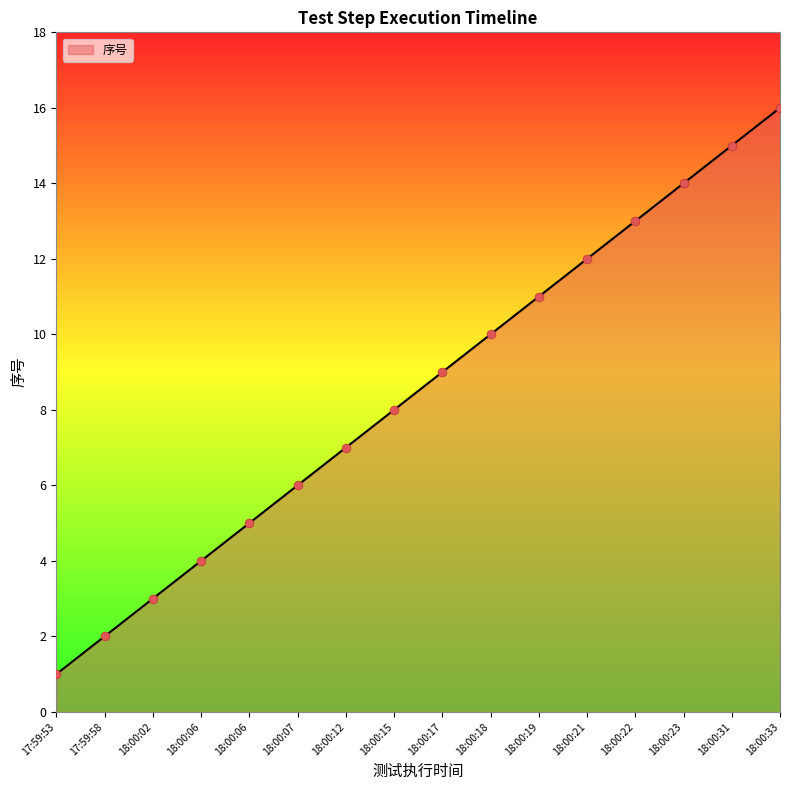

Approximately how many times larger is the value at 18:00:18 compared to 17:59:58?

5.0